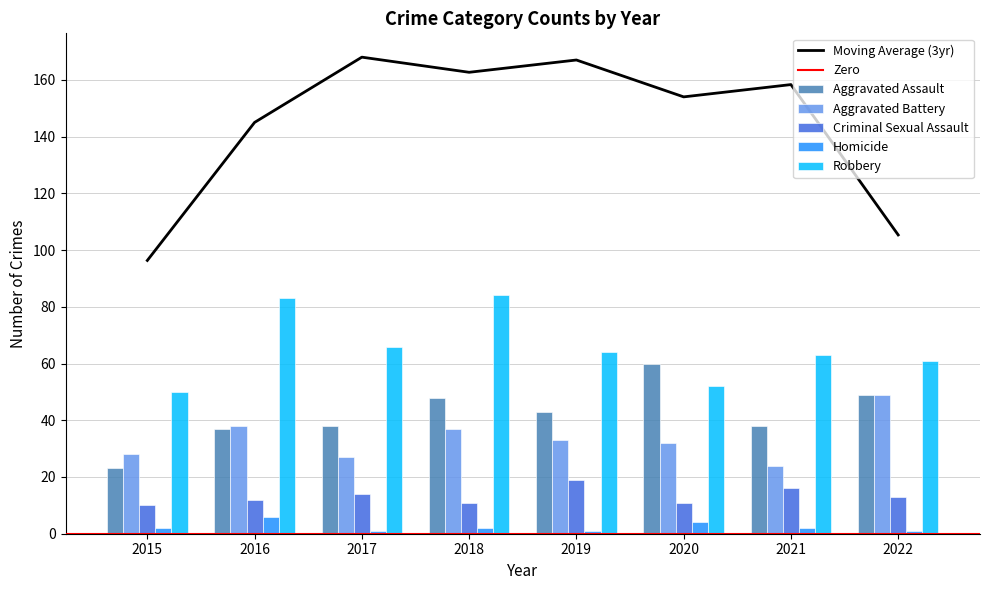

How many data points in Homicide are less than 2?

3